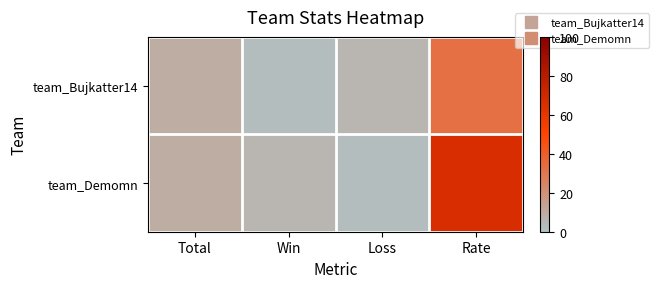

Rank the series by their average value, from highest to lowest.

team_Demomn, team_Bujkatter14